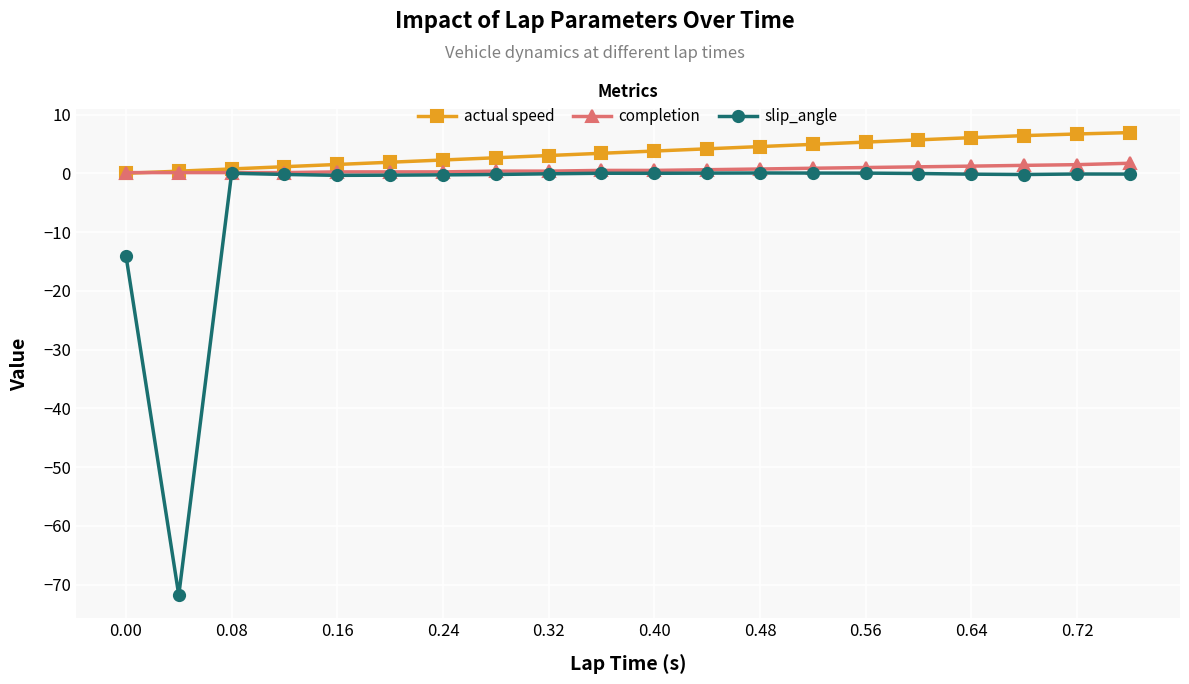

Which series has the largest total across all categories?

actual speed